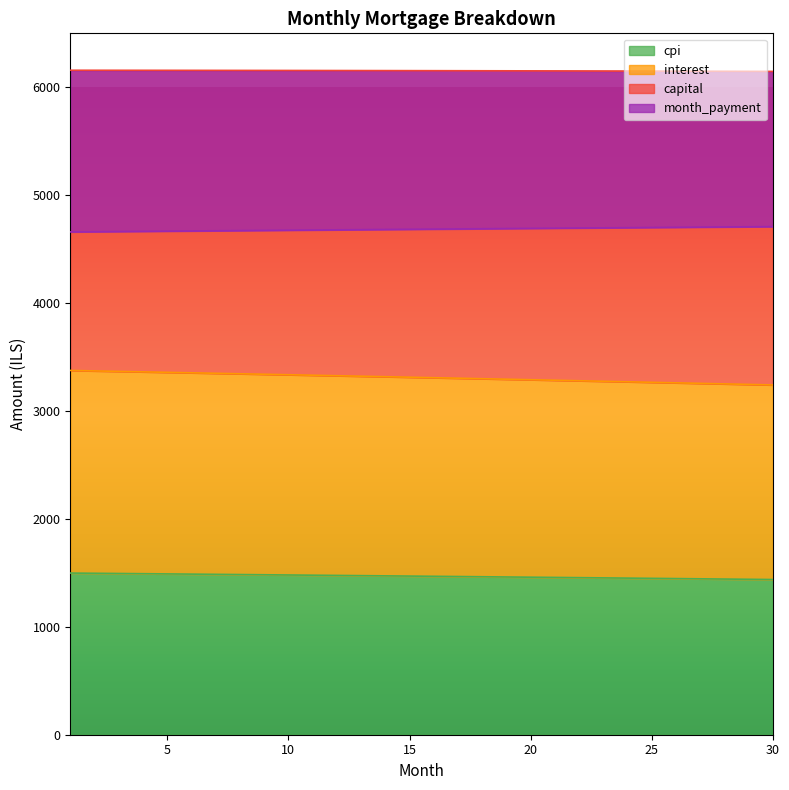

True or false: capital has a value of 667.5 at 13.

False